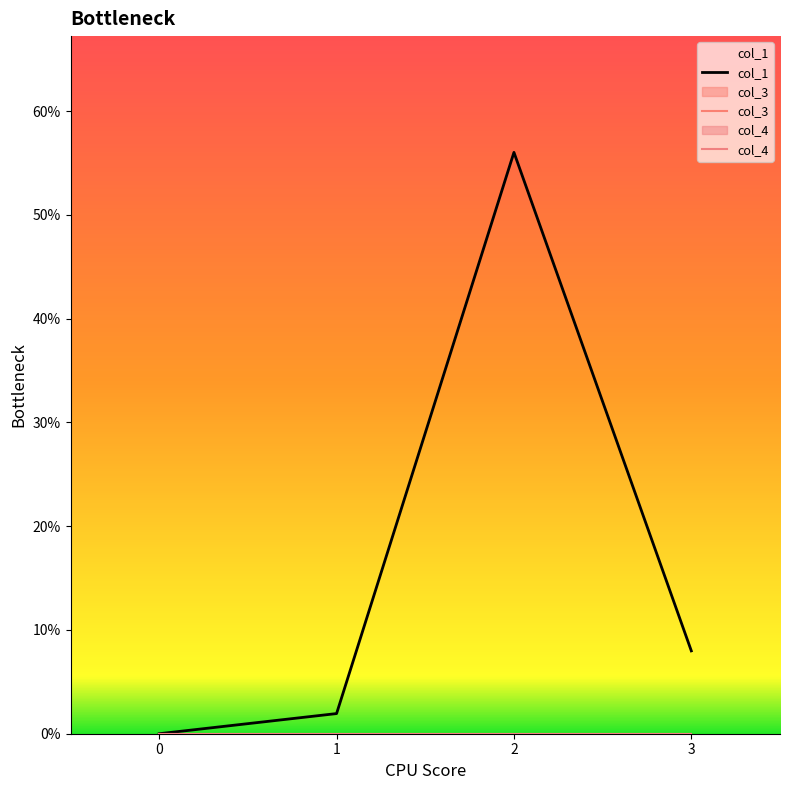

Does the chart have visible grid lines?

No